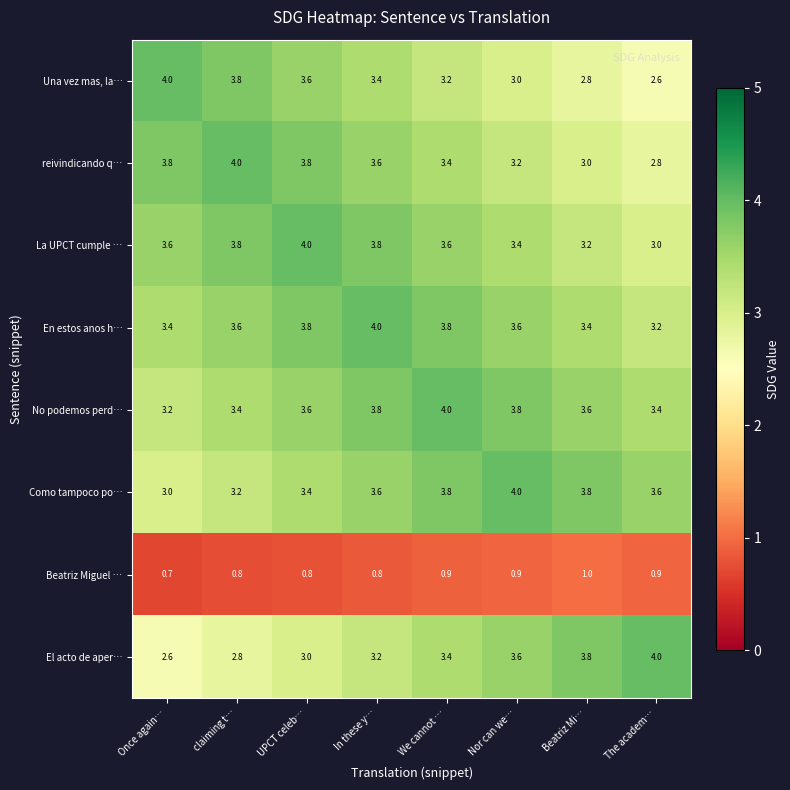

What is the sum of the No podemos perd… values at Once again… and In these y…?

7.0